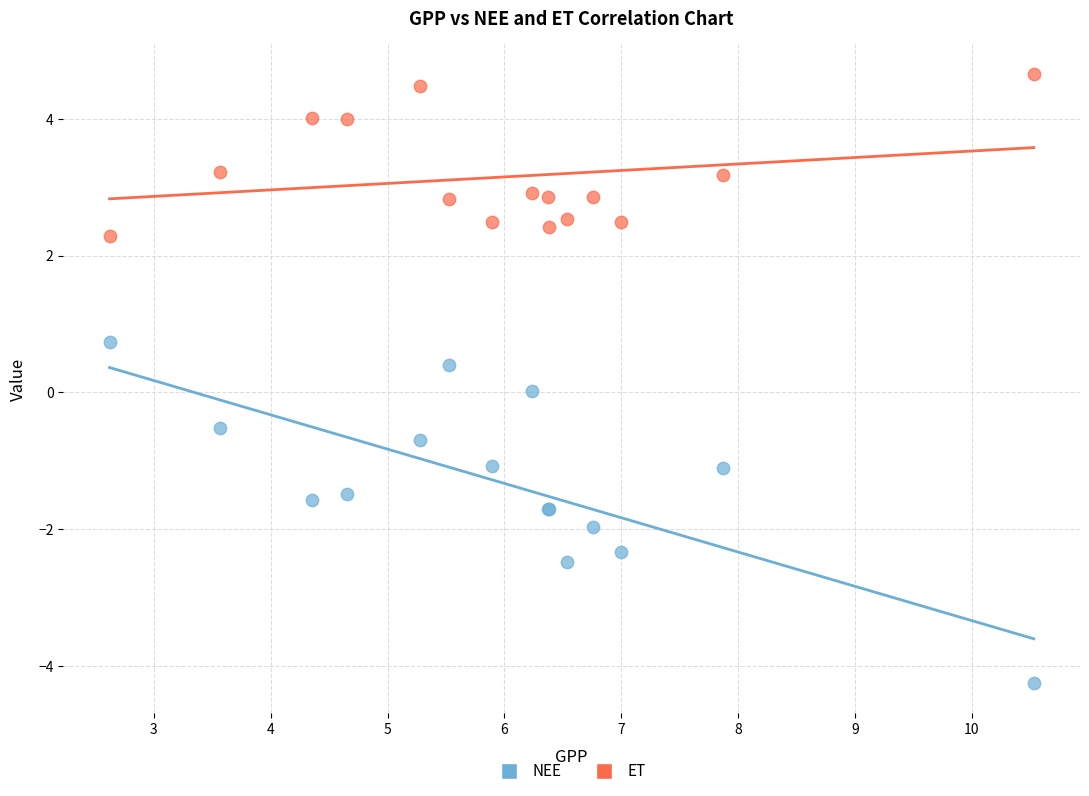

What is the X range (max minus min) for the scatter plot?

7.9